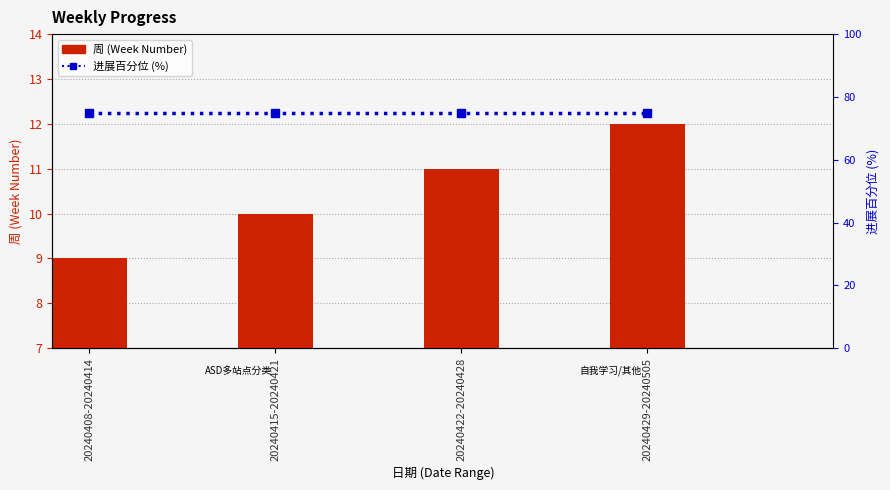

At how many categories does at least one series exceed 57?

4